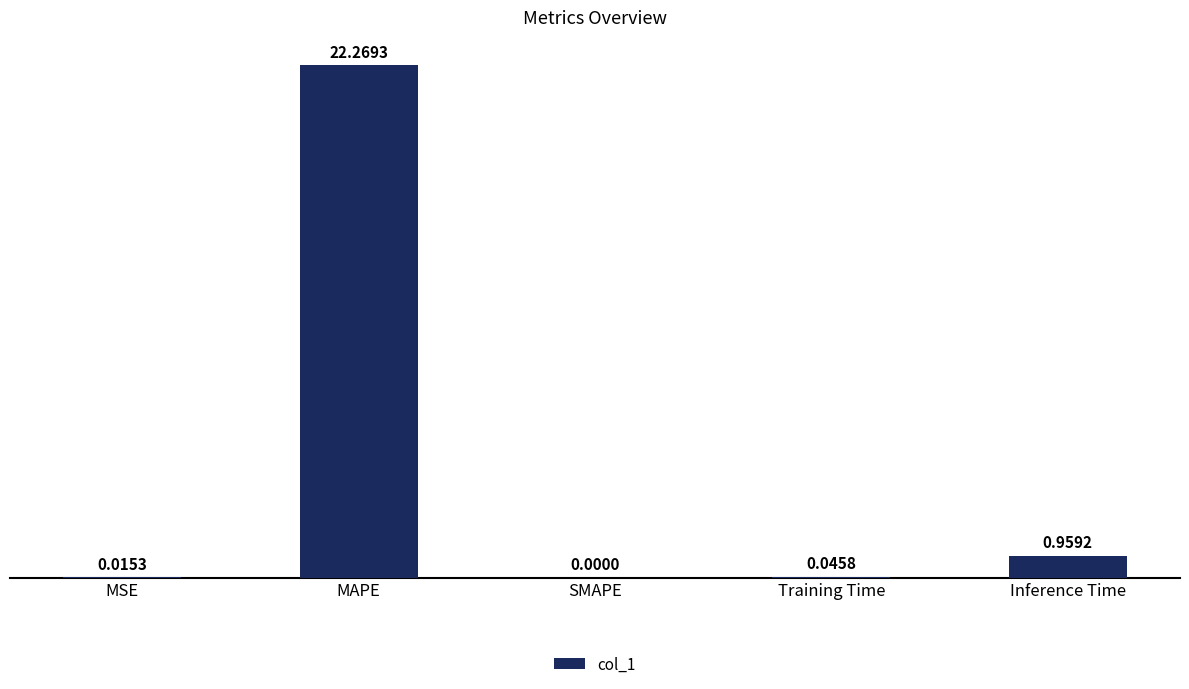

True or false: the data shows 34.0 at MAPE.

False